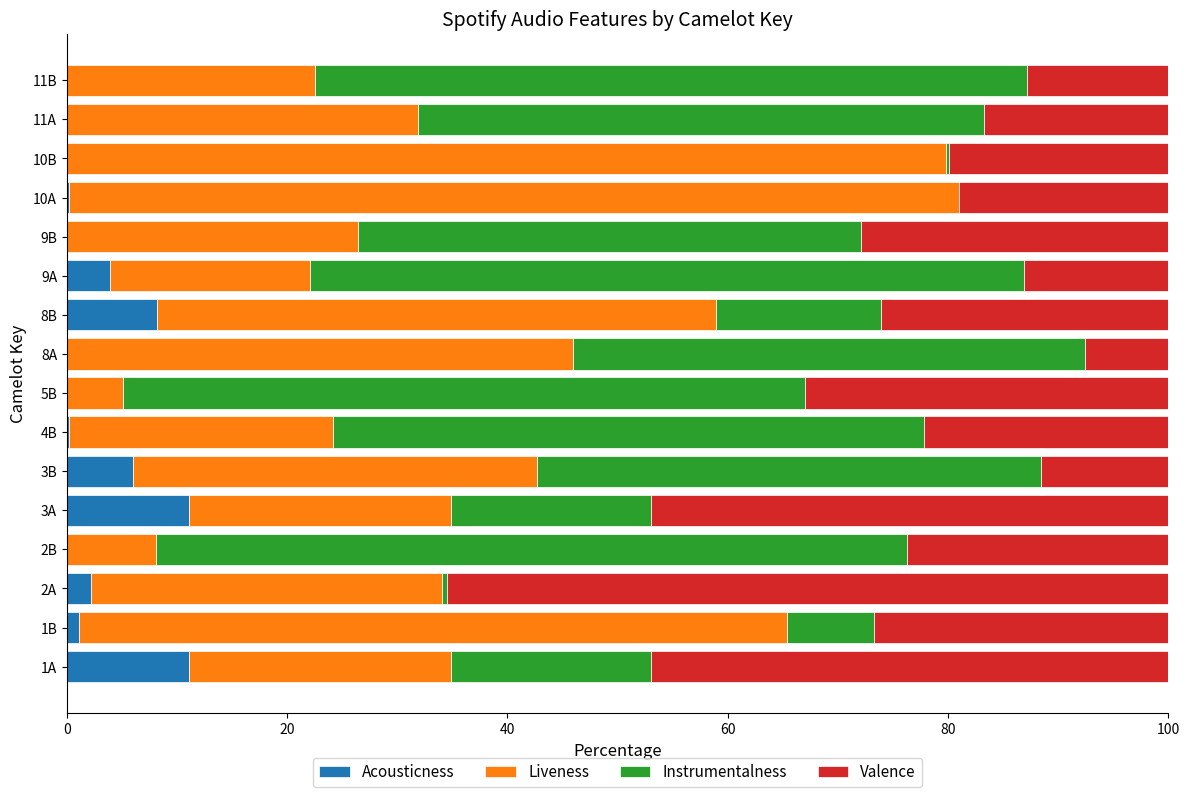

The value of Acousticness at 11B is 0.0. True or false?

True